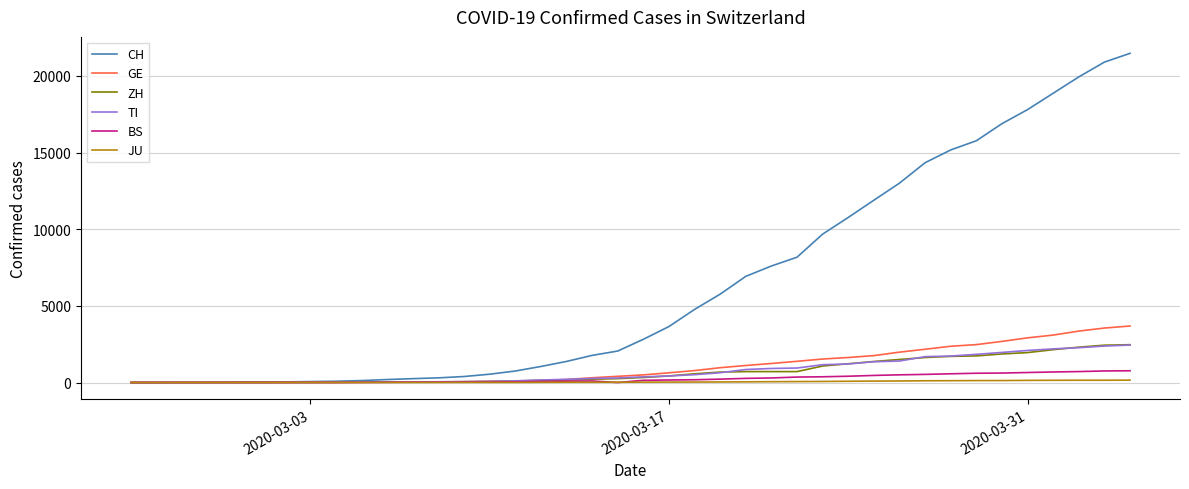

Which series has the largest range (max minus min)?

CH